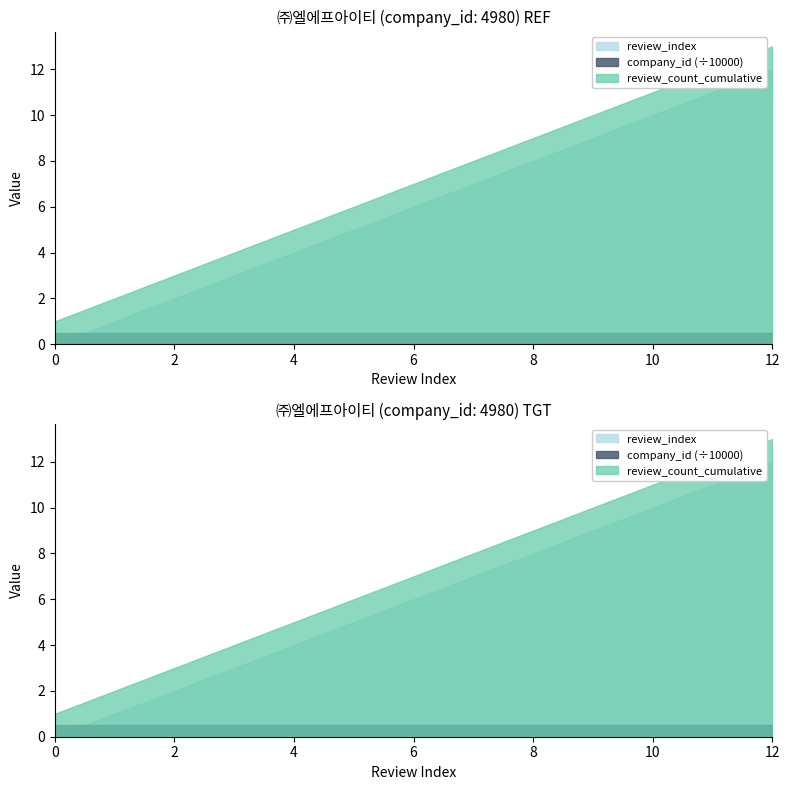

Is the value of review_index at 6 greater than the value of company_id_scaled at 3?

Yes